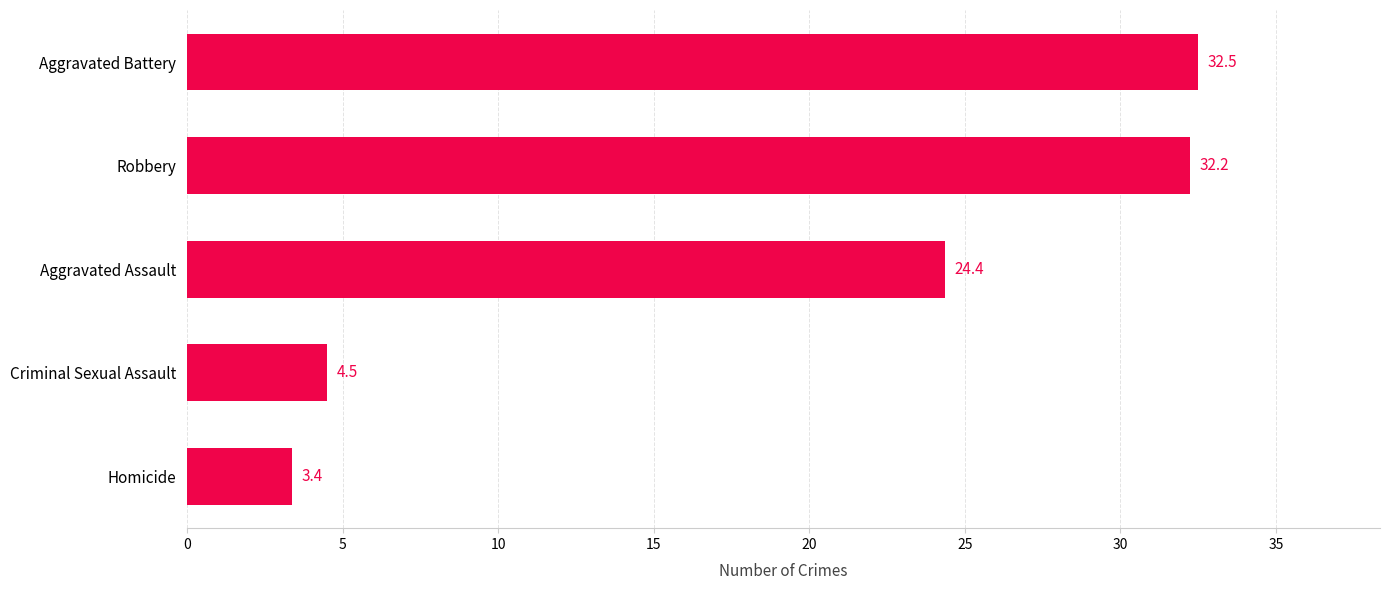

Read the value at Aggravated Assault.

24.4